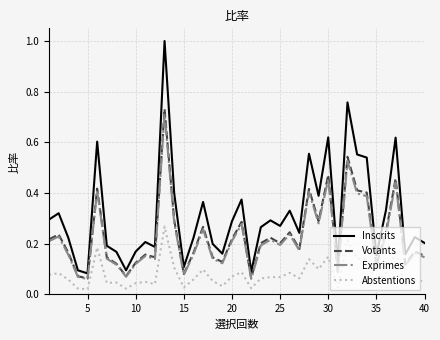

Which series has the largest range (max minus min)?

Inscrits